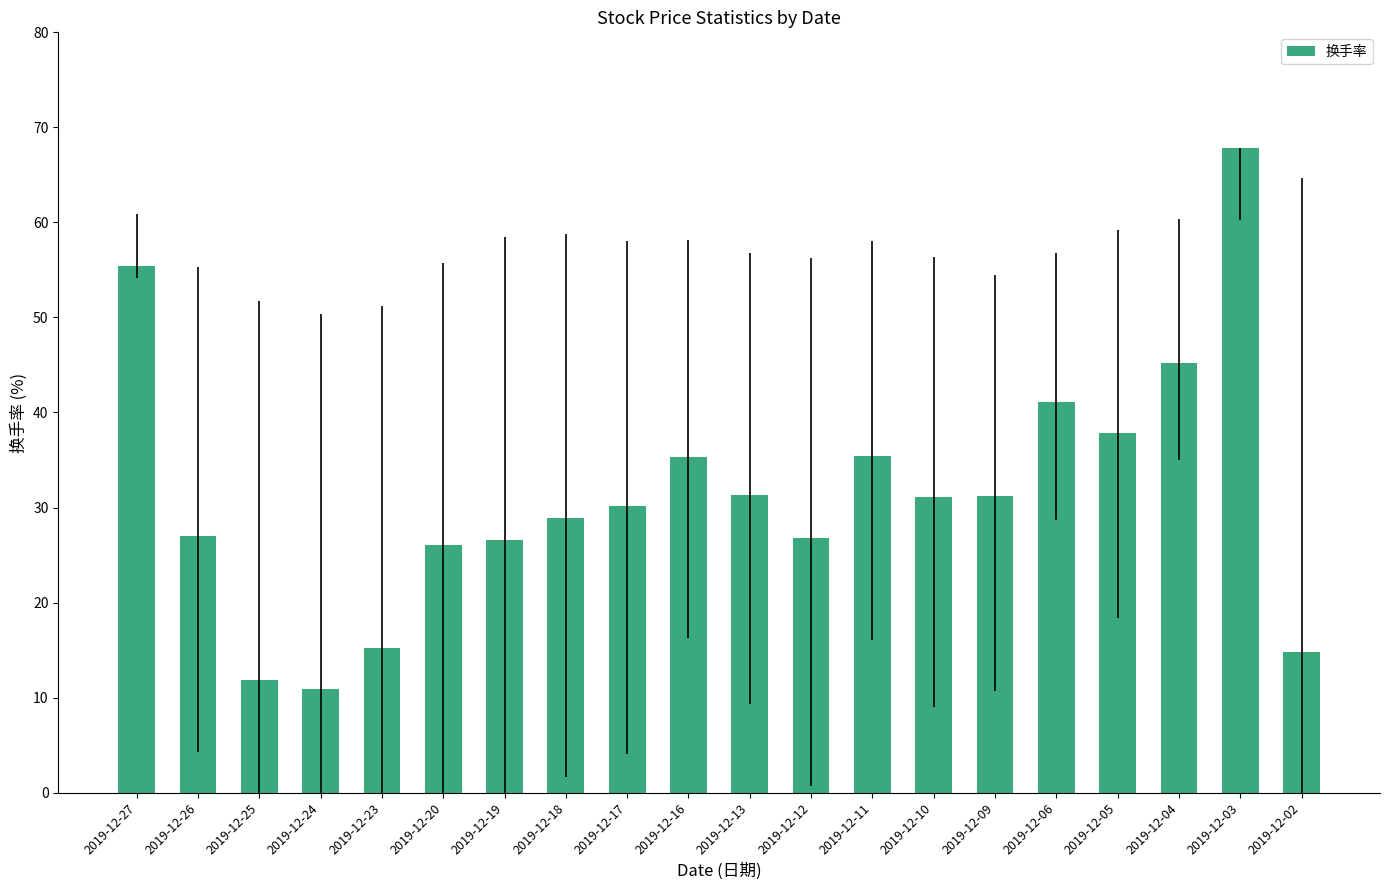

The chart shows a value of 35.4 at 2019-12-11. True or false?

True